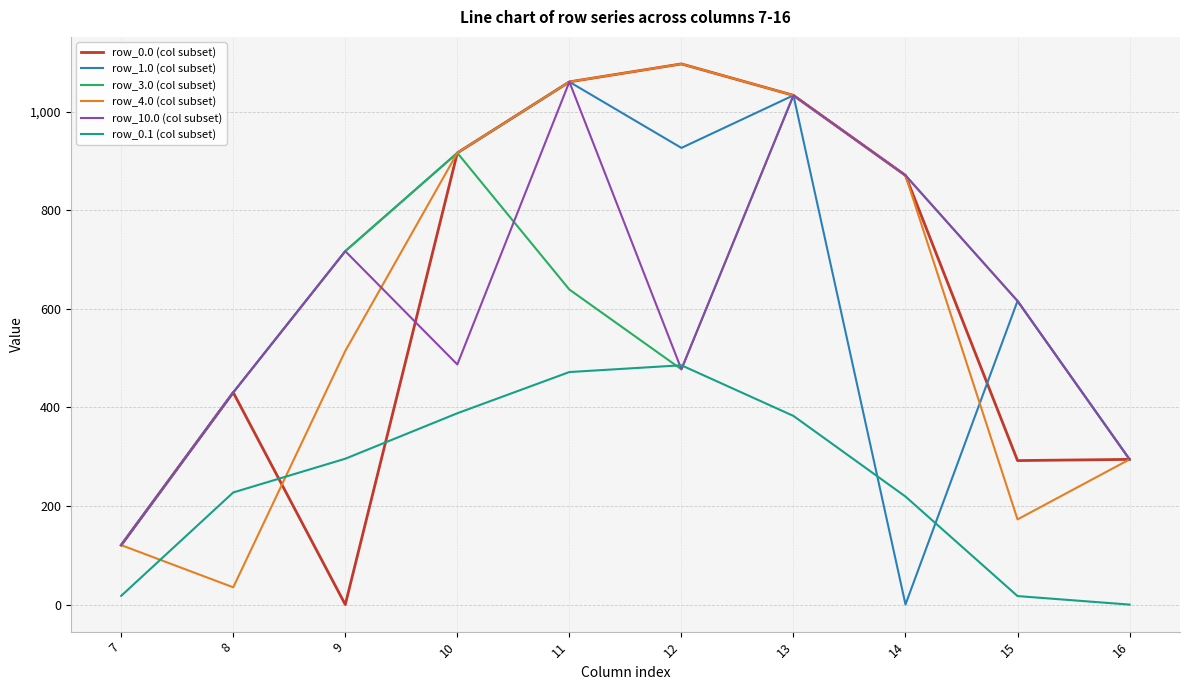

The value of row_10.0 (col subset) at 13 is 1528.5. True or false?

False